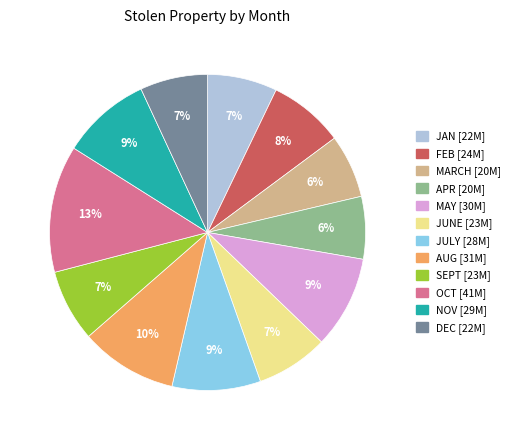

To the nearest percent, what is the combined percentage of SEPT and JULY?

16%